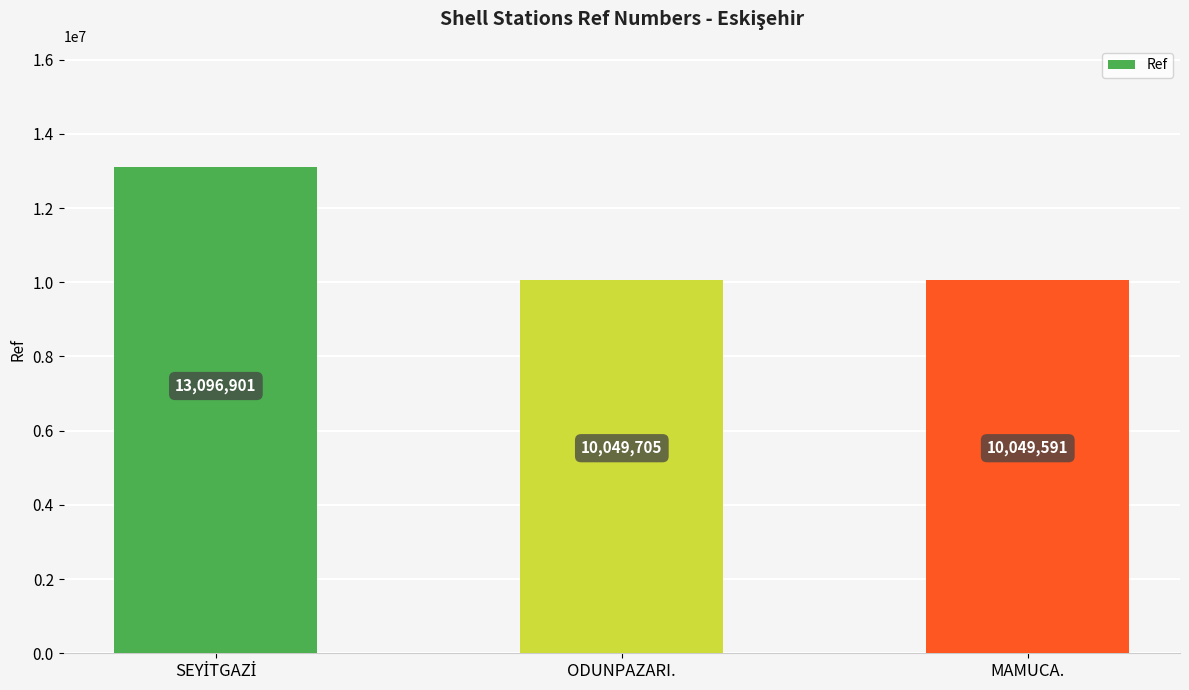

Approximately how many times larger is the value at ODUNPAZARI. compared to MAMUCA.?

1.0